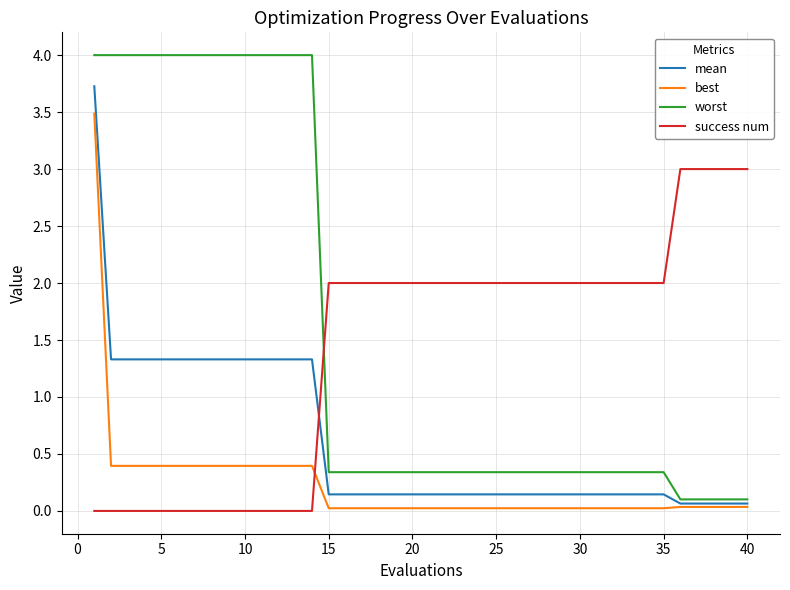

True or false: mean and success num cross at least once.

True